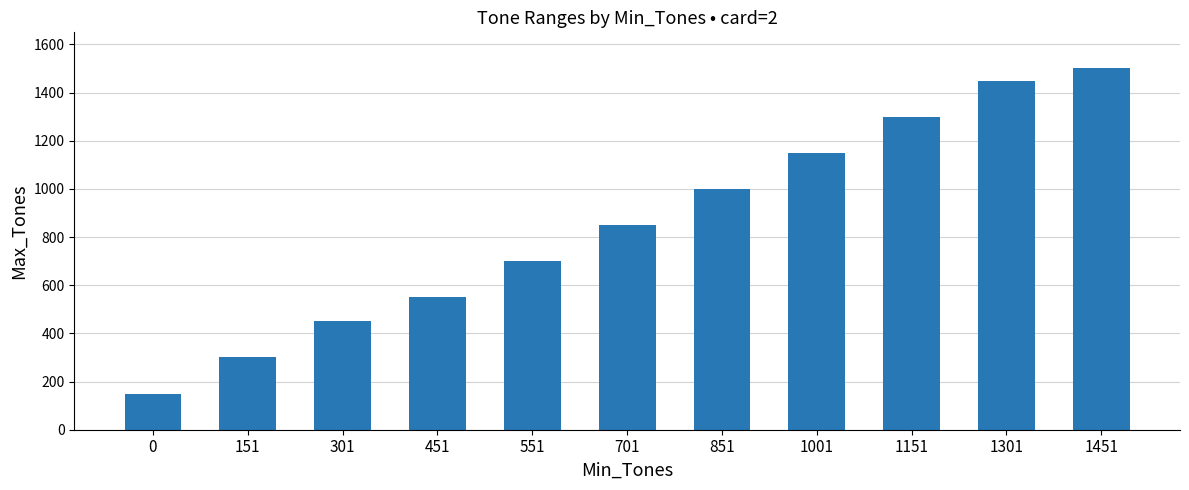

Does the chart contain any negative values?

No